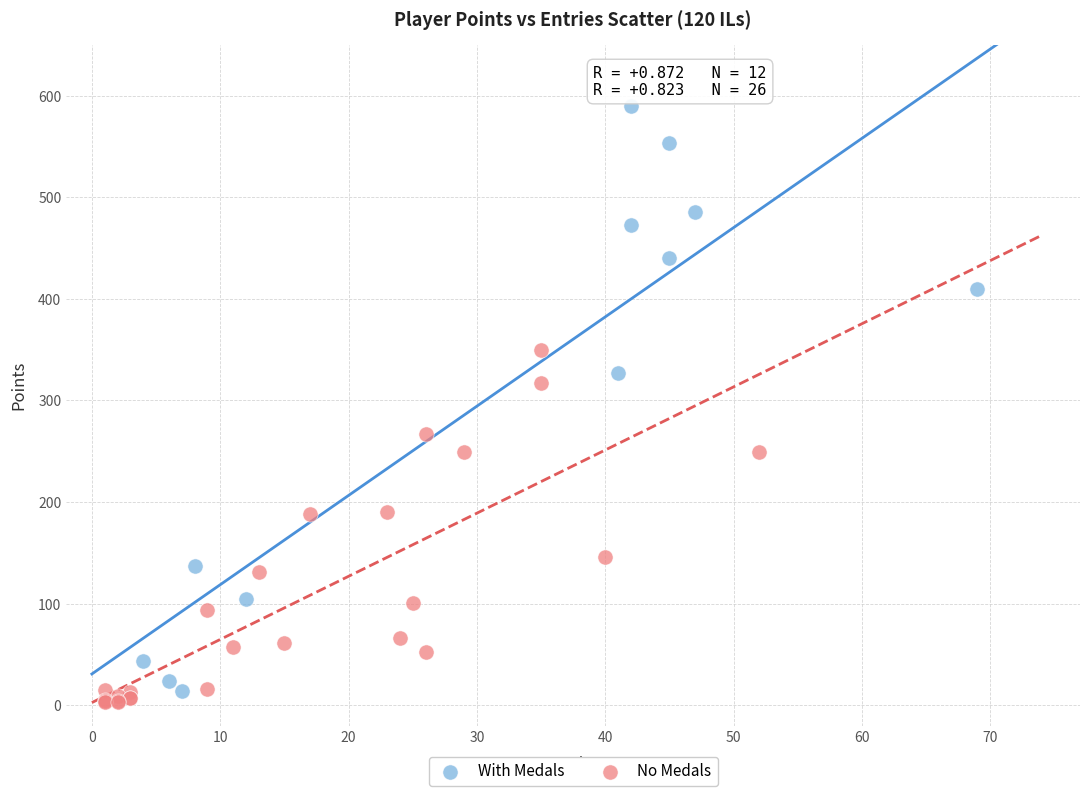

Which series reaches the maximum Y coordinate?

With Medals